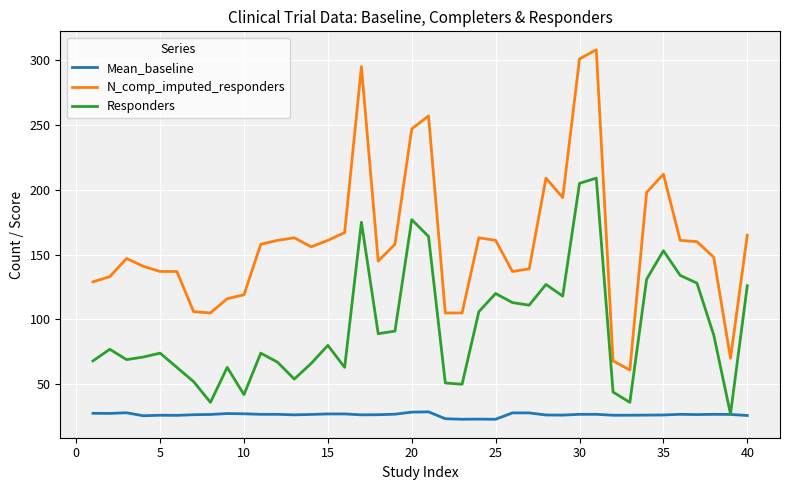

List the series in order of their overall mean, lowest first.

Mean_baseline, Responders, N_comp_imputed_responders